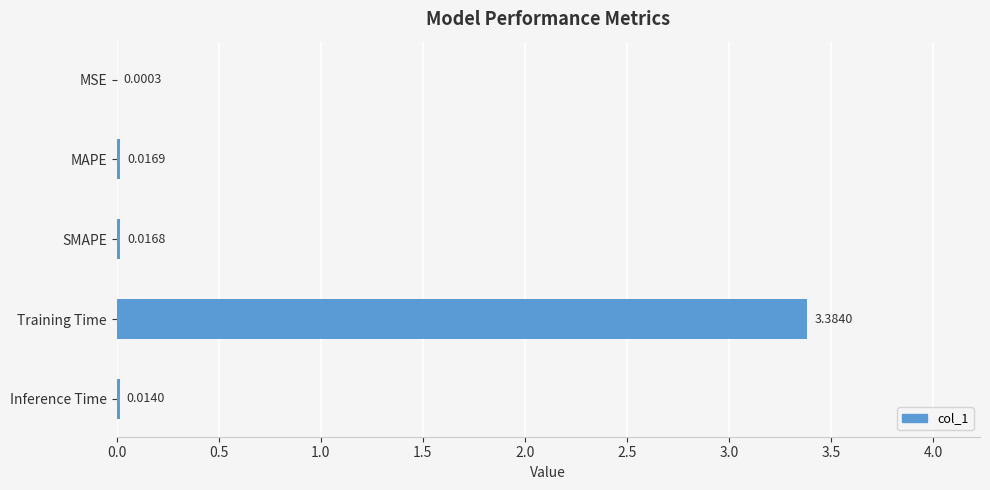

Are the bars grouped side by side (vs. stacked)?

No